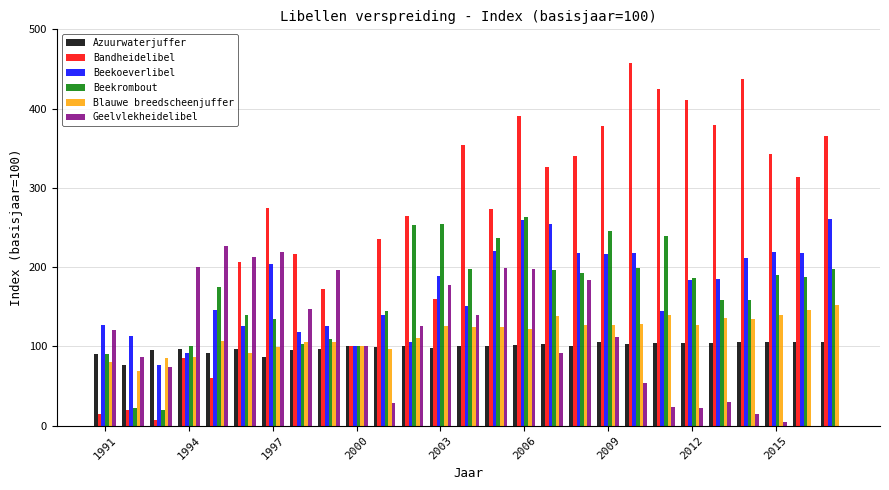

Which series has the largest total across all categories?

Bandheidelibel